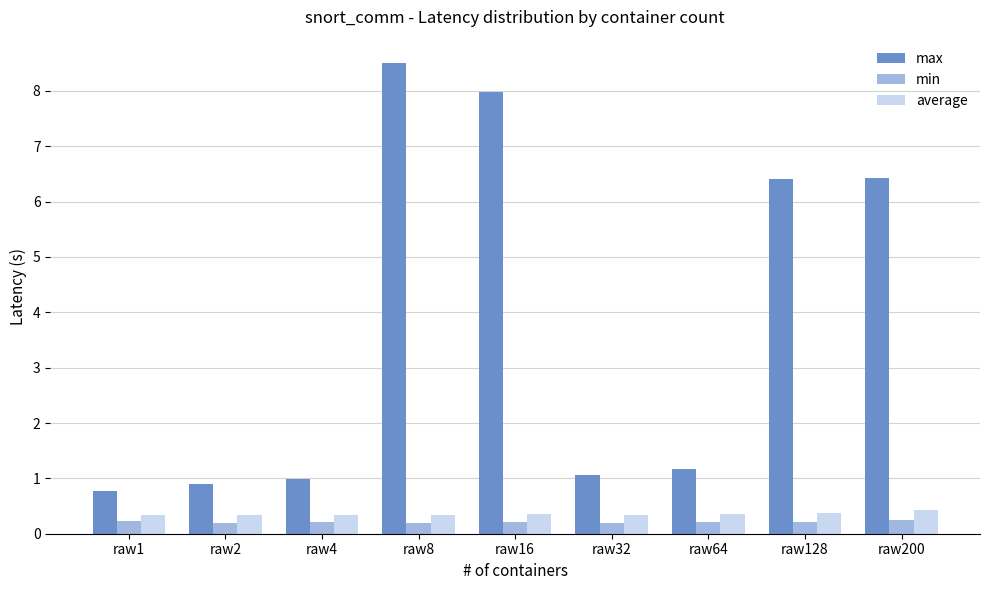

What is the spread (max minus min) of values at raw8?

8.3